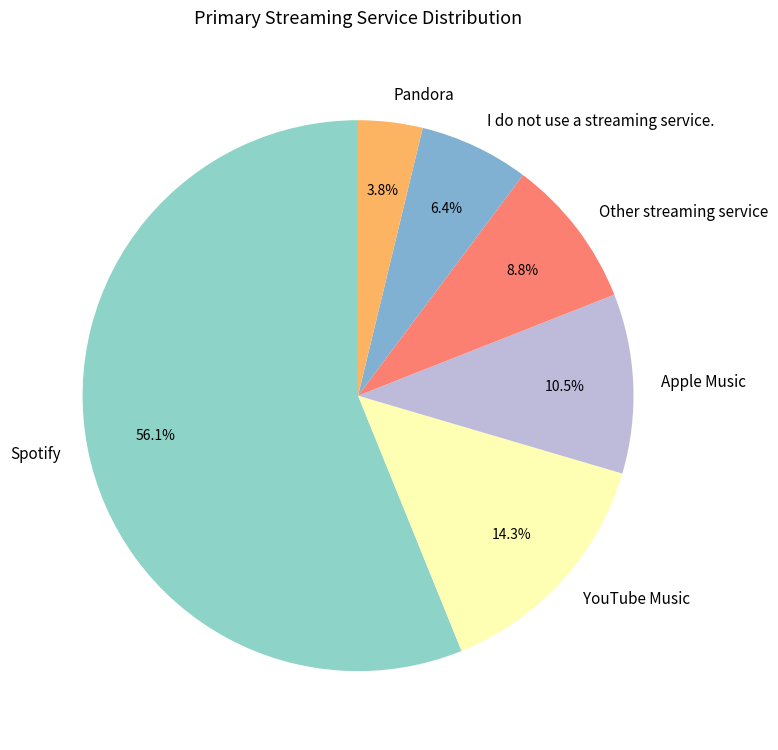

The Pandora slice represents 4% of the pie. True or false?

True